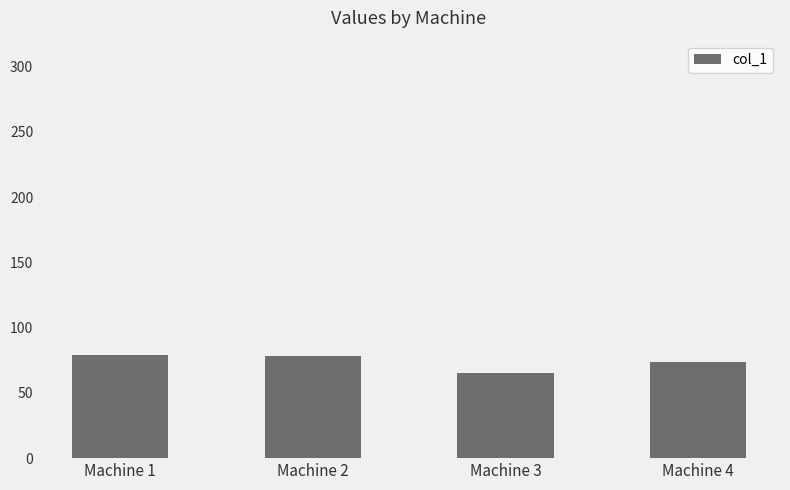

What is the average value?

74